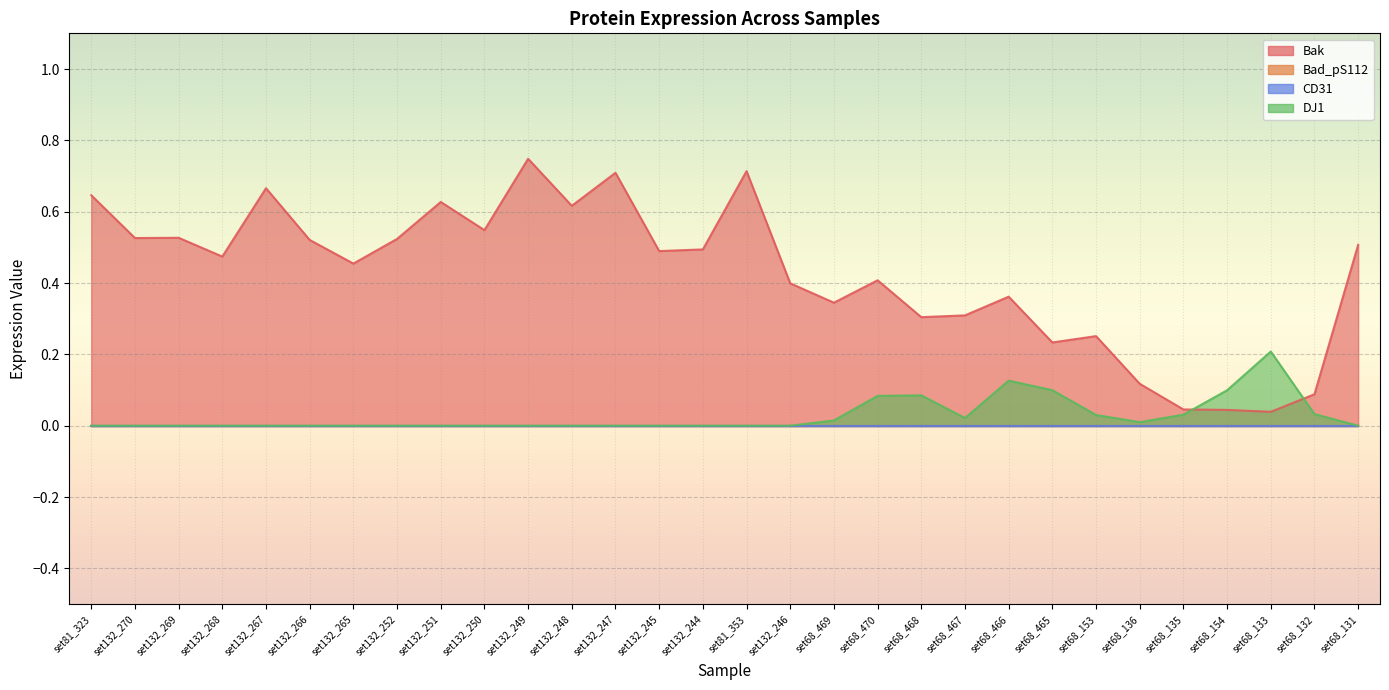

What is the difference between the maximum and minimum values in the DJ1 series?

0.2